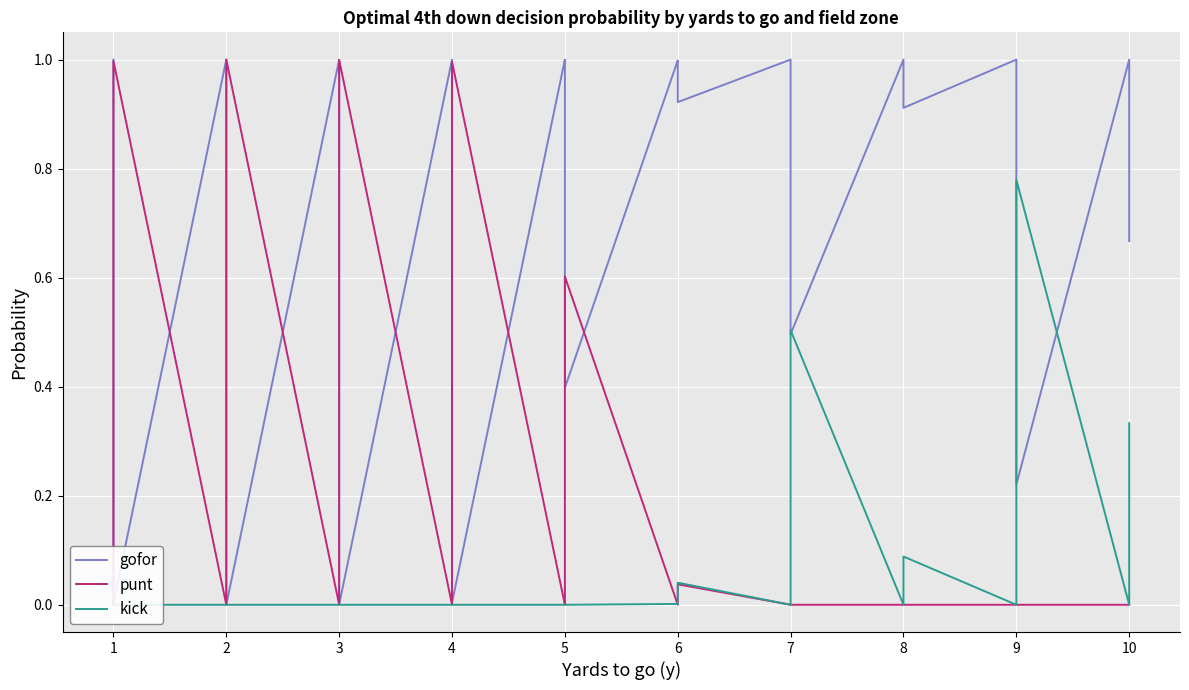

List the series in order of their overall mean, lowest first.

kick, punt, gofor